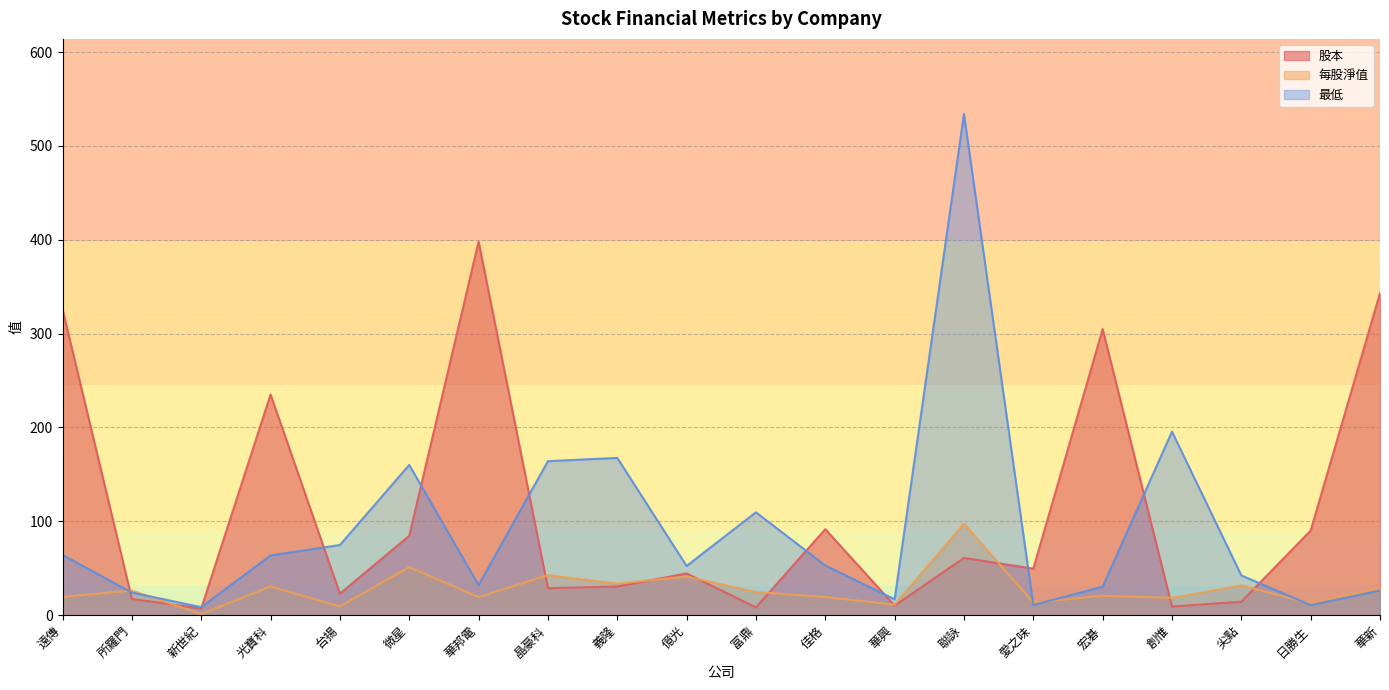

Which series changed the most between 億光 and 尖點?

股本